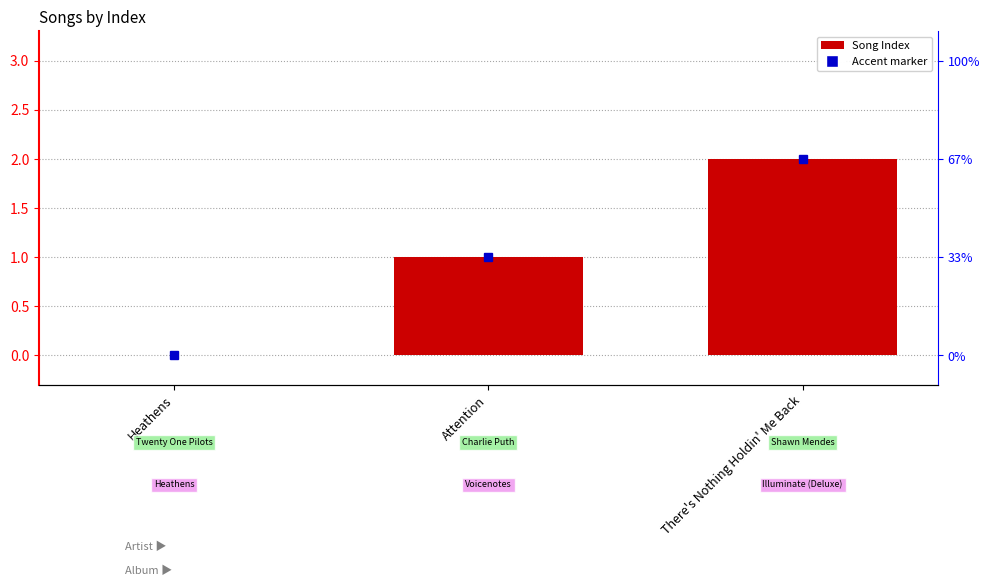

How many bars are there in total?

3